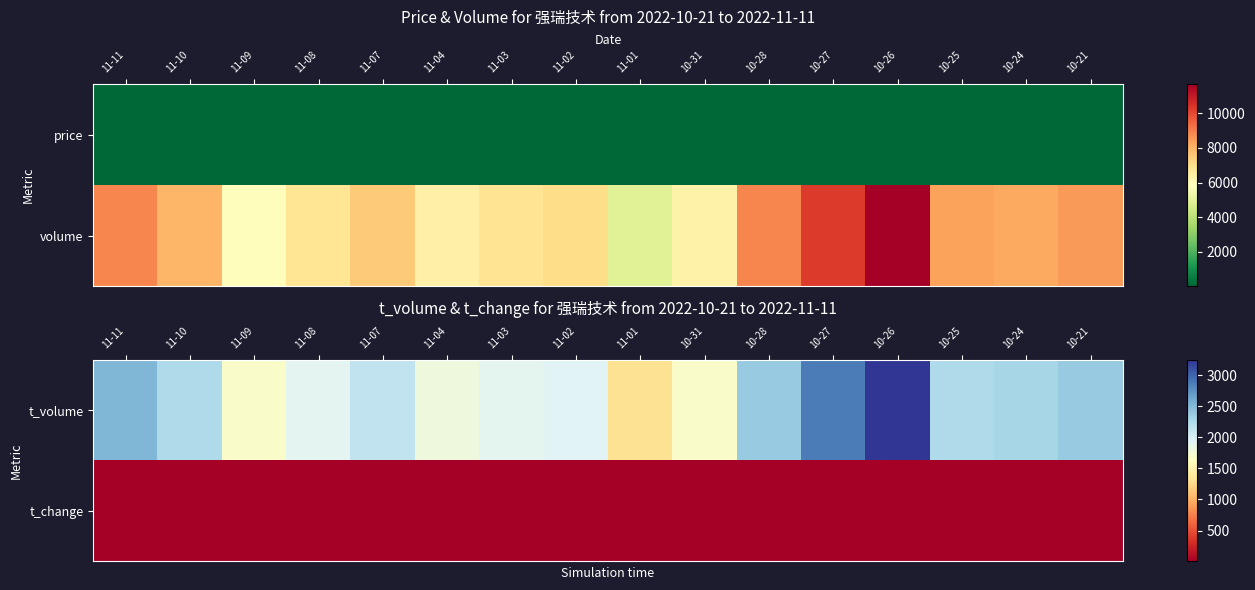

The t_volume series shows 2249.0 at 10-25. True or false?

True